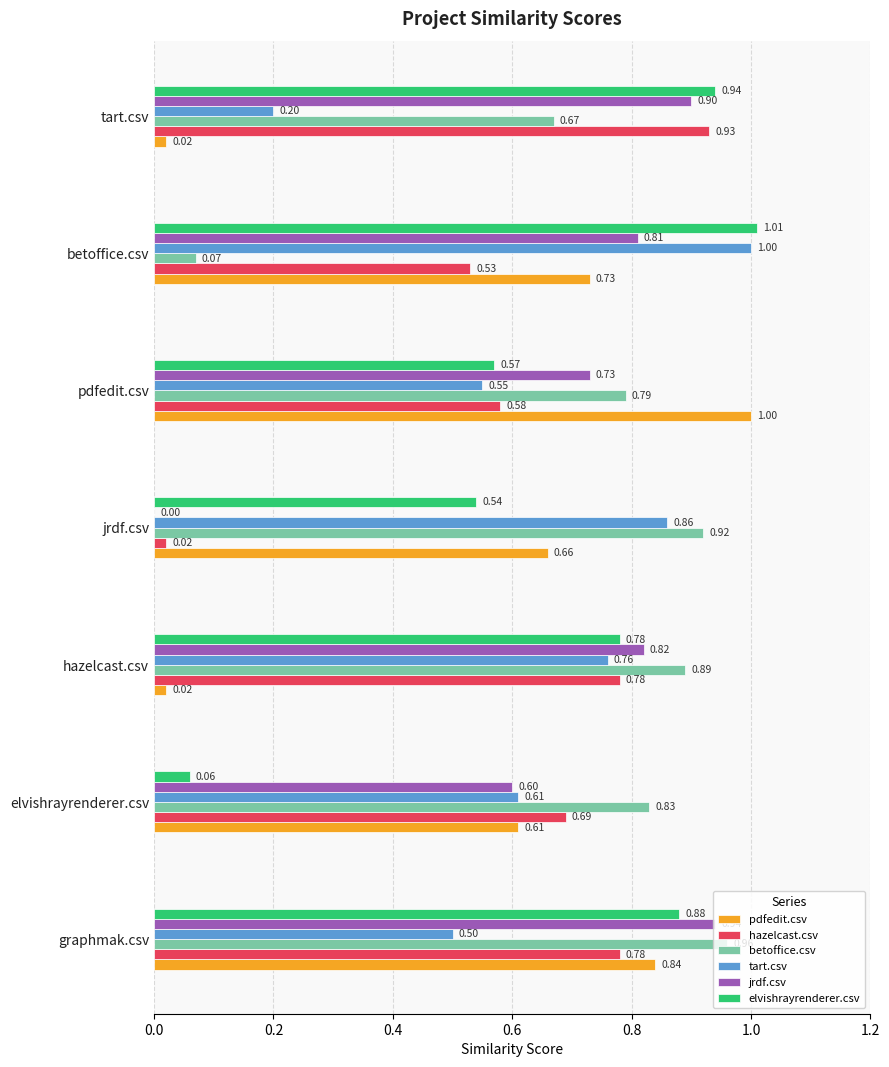

What is the sum of all elvishrayrenderer.csv values?

4.8